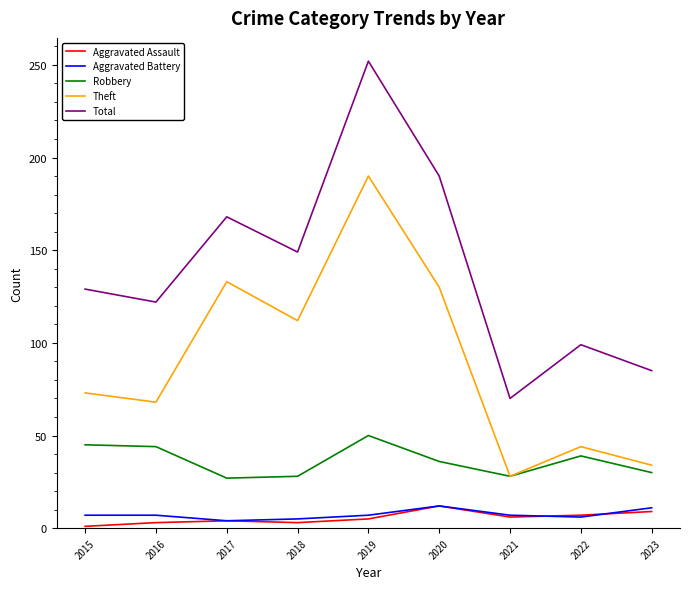

What are all the series names shown in the legend?

Aggravated Assault, Aggravated Battery, Robbery, Theft, Total